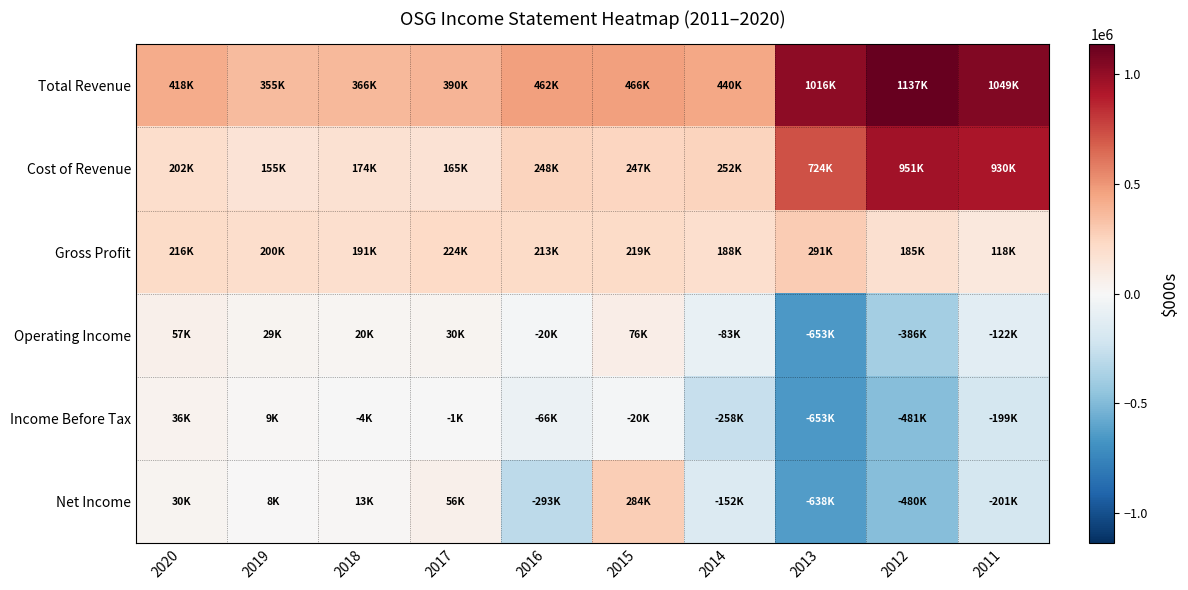

Which series has the largest total across all categories?

Total Revenue